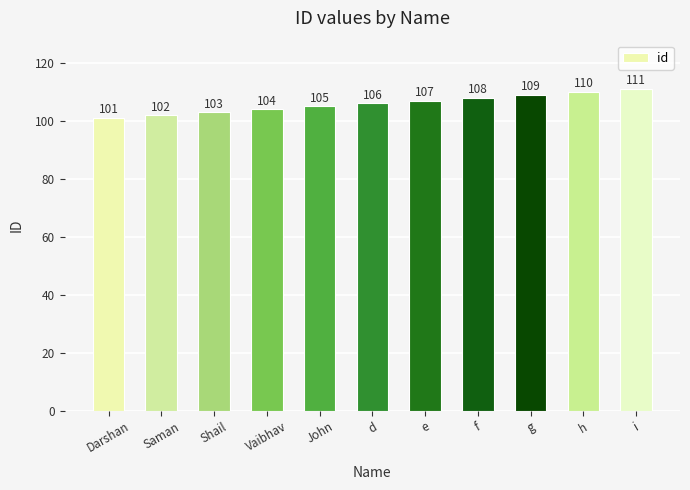

Where is the data nearest to the value 106?

d